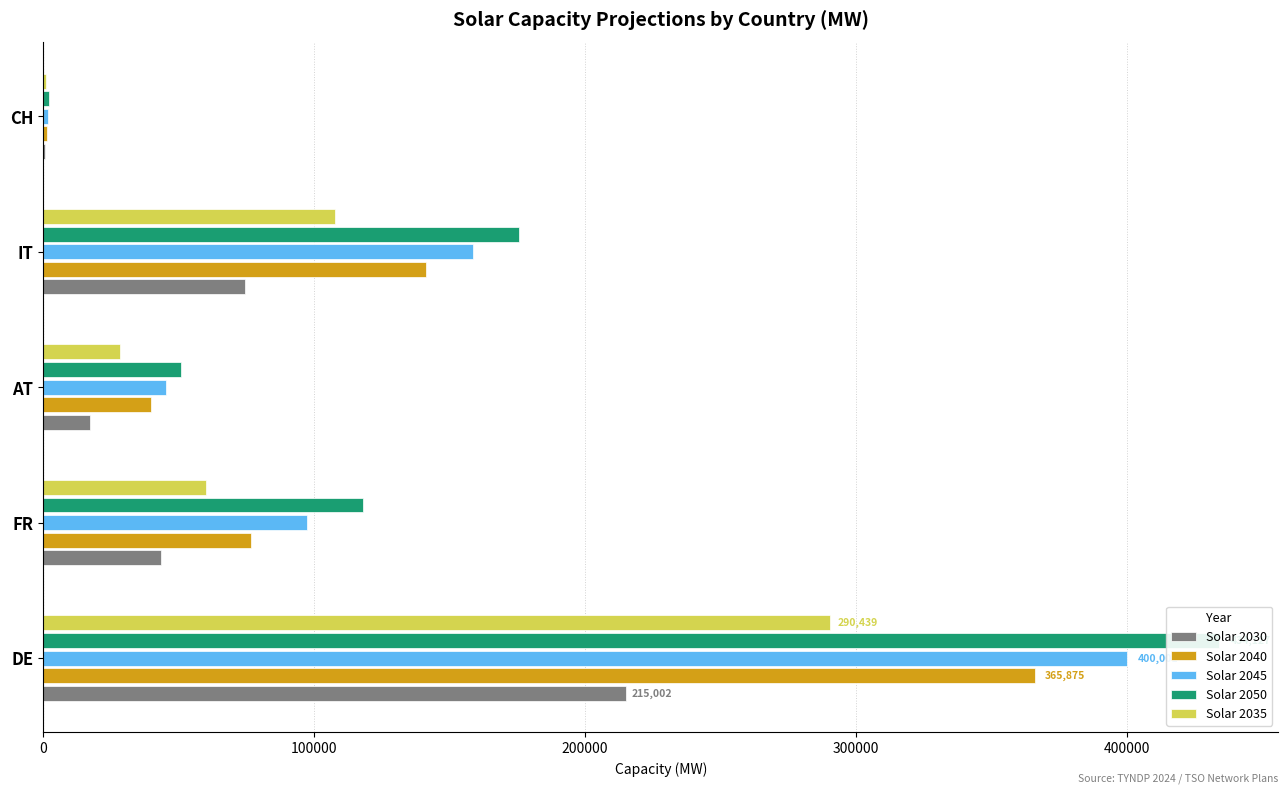

What is the value of the Solar 2035 bar at the 4th from the left?

107864.0